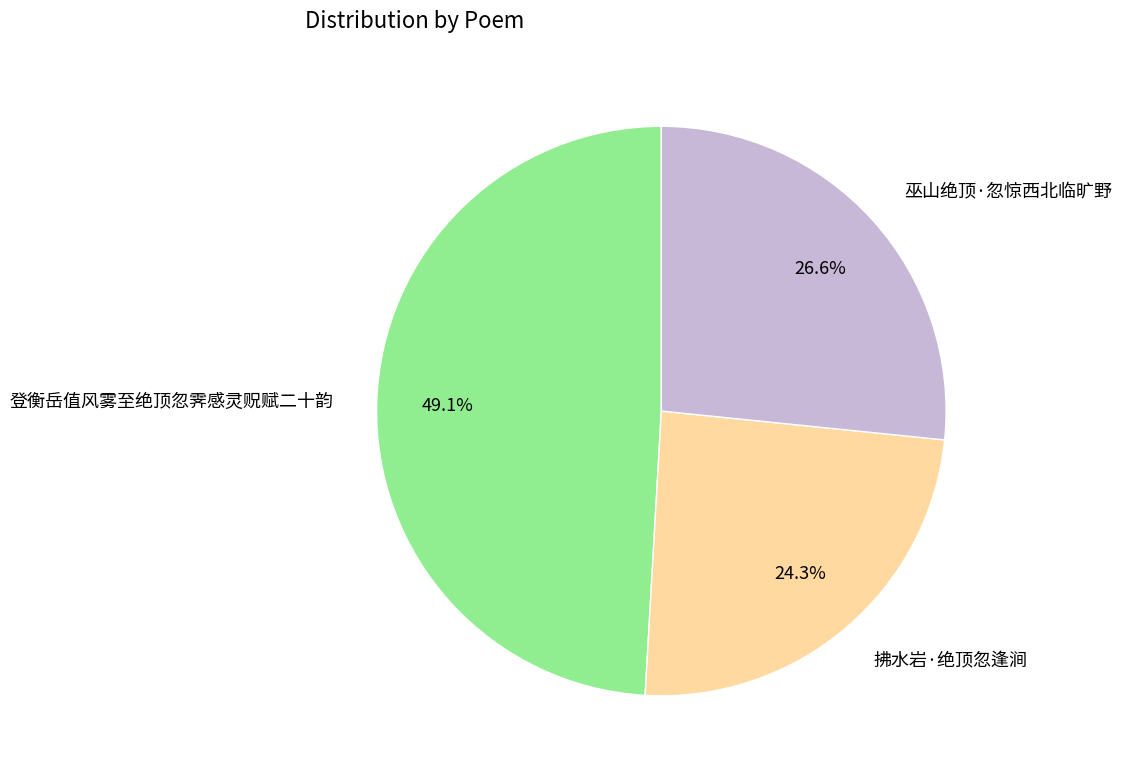

Between 巫山绝顶·忽惊西北临旷野 and 登衡岳值风雾至绝顶忽霁感灵贶赋二十韵, which is larger?

登衡岳值风雾至绝顶忽霁感灵贶赋二十韵